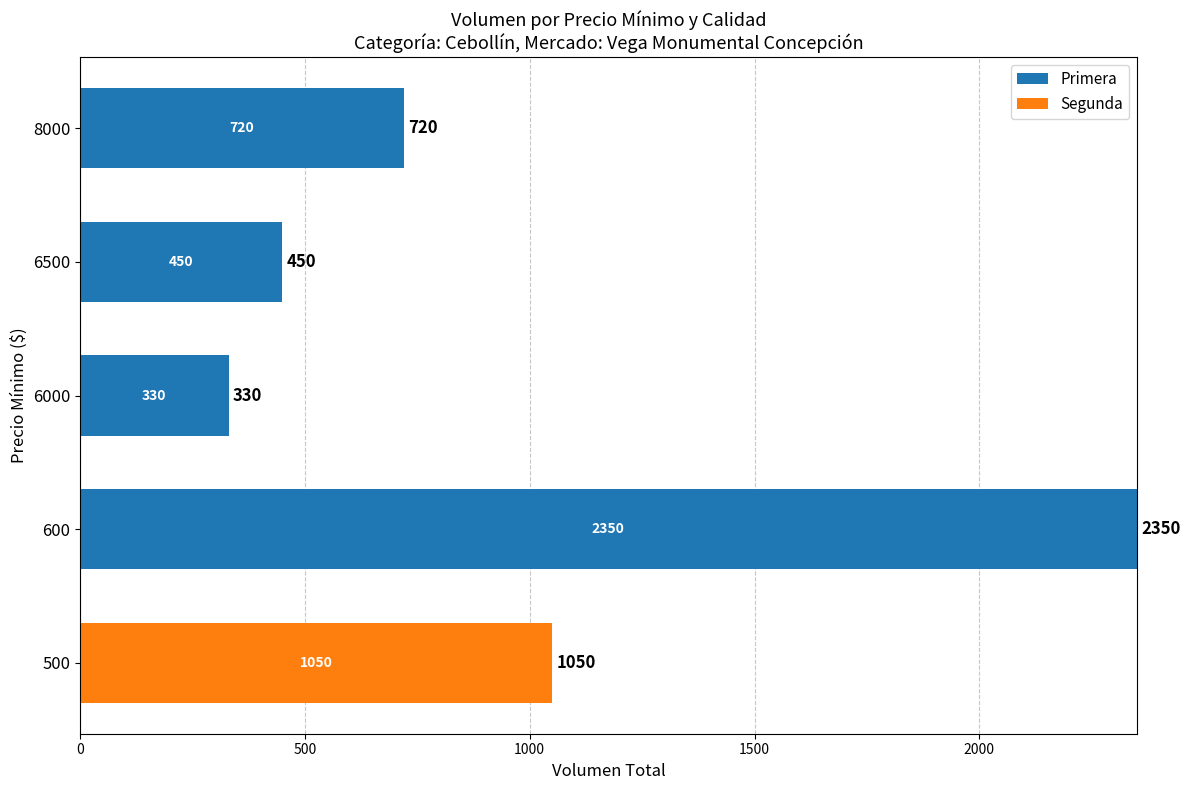

Read the Primera value at 6500.

450